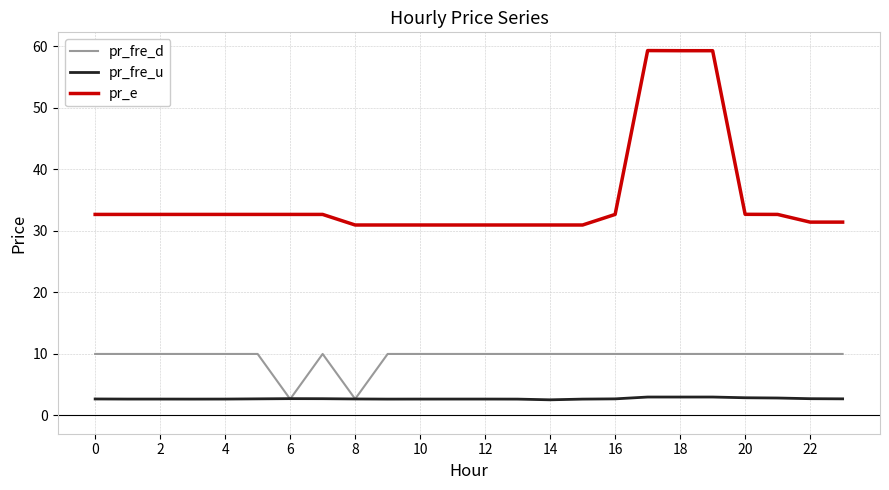

Which series has the largest total across all categories?

pr_e